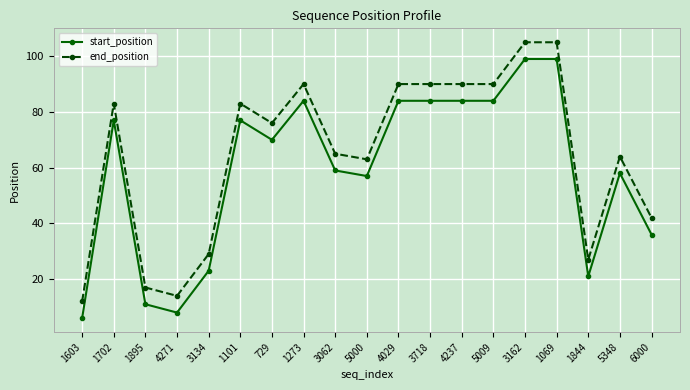

What is the spread (max minus min) of values at 6000?

6